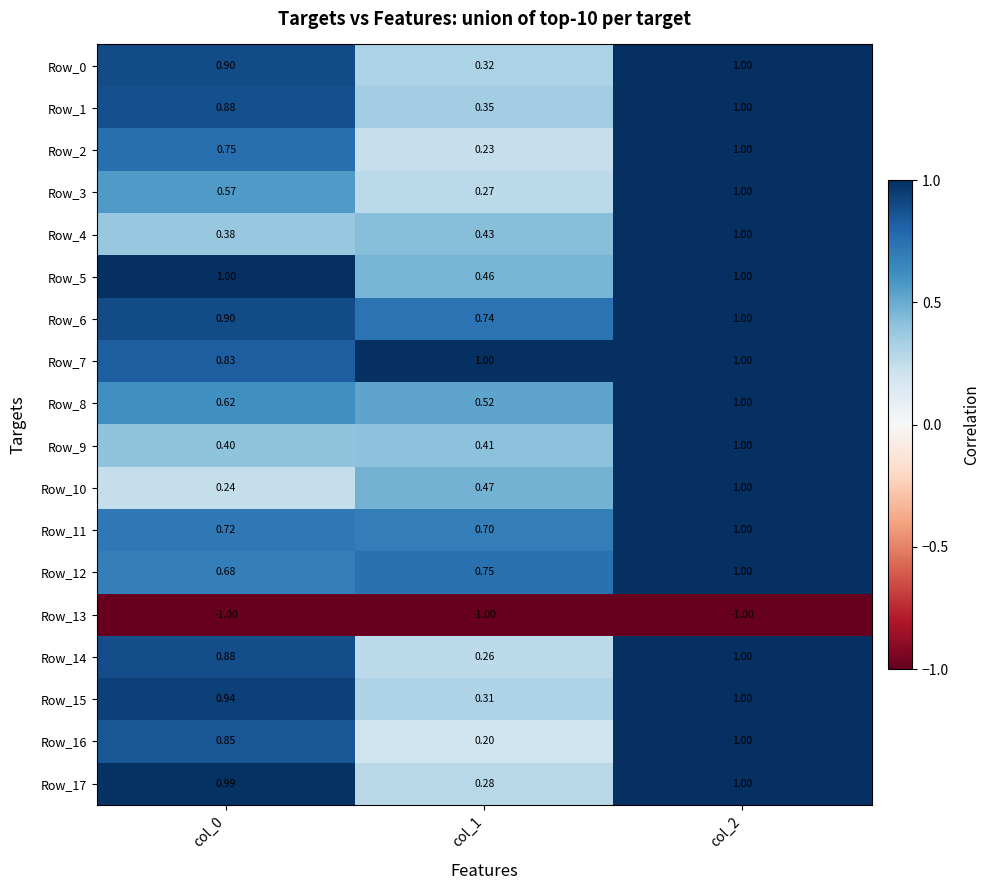

Is the value of Row_0 at col_1 greater than the value of Row_5 at col_0?

No